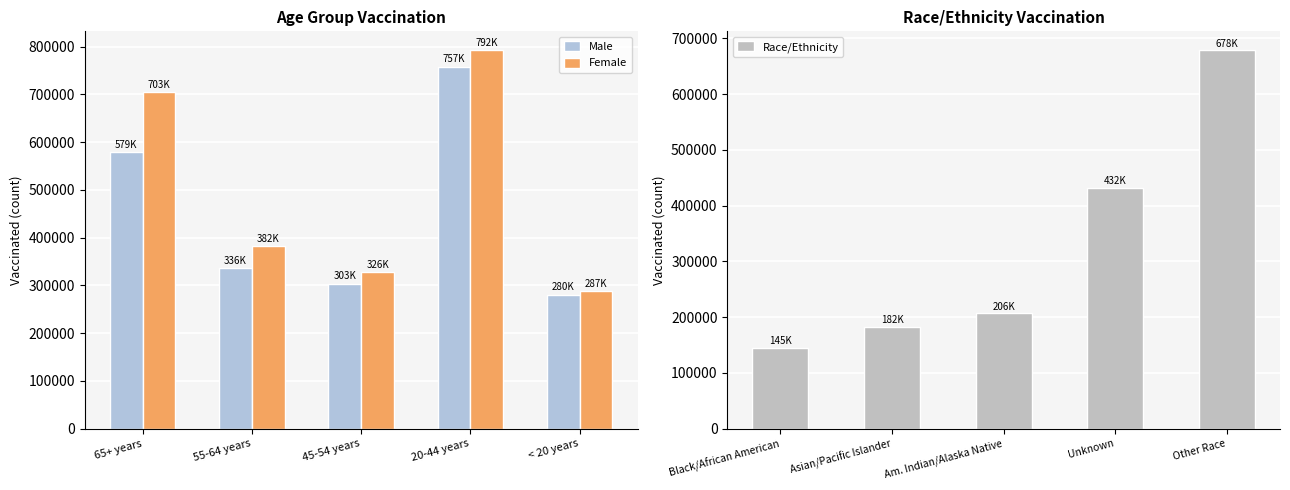

How many bars are there in total?

15